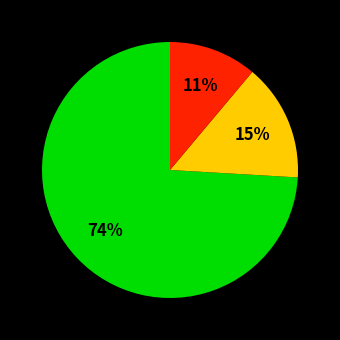

How many slices are in this pie chart?

3